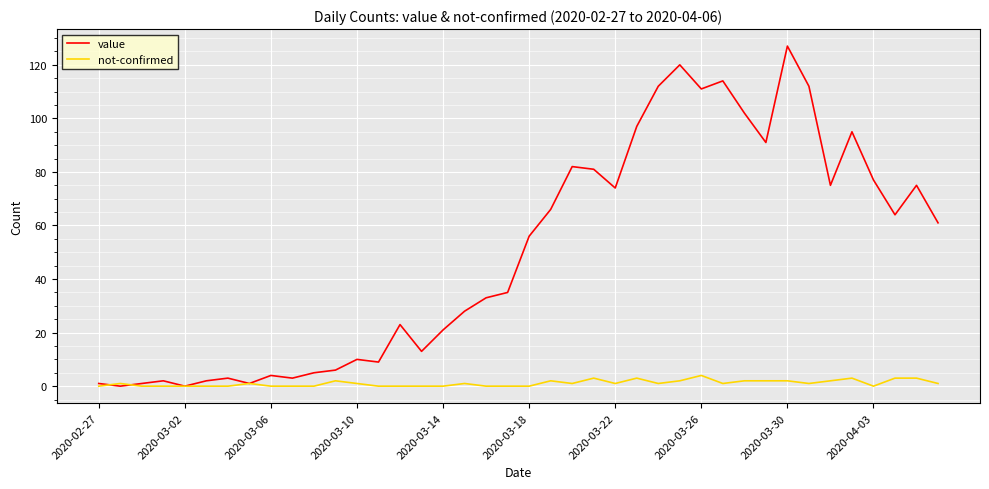

List the series in order of their peak value, lowest first.

not-confirmed, value